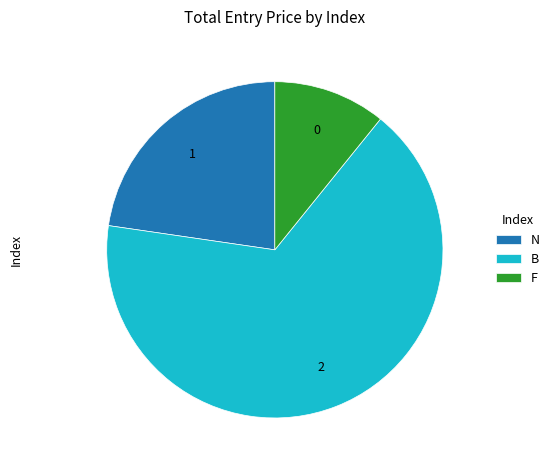

Do B and N together represent more than half of the pie?

Yes